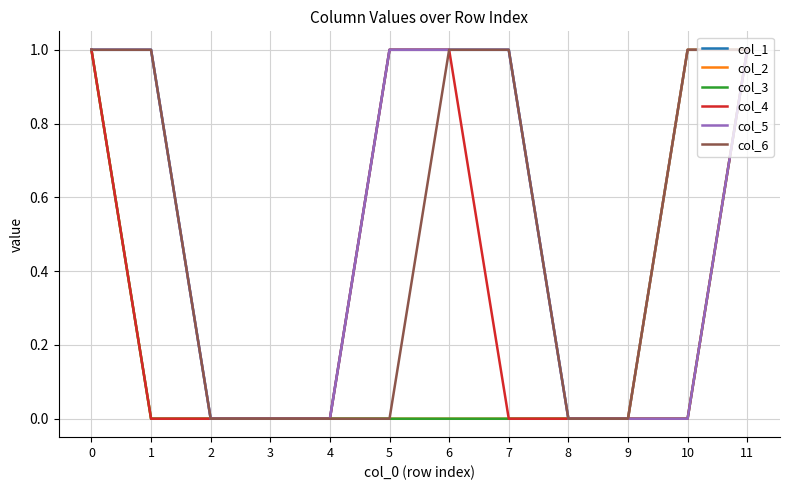

True or false: col_2 has a value of -1 at 4.

False